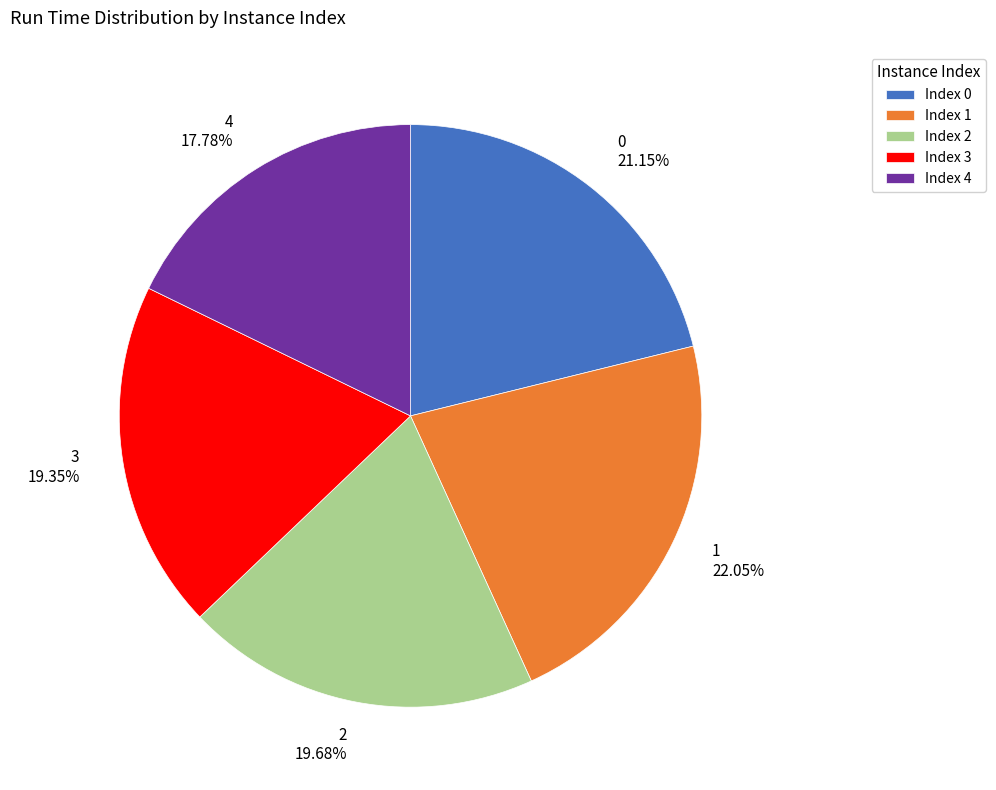

Do Index 4 and Index 1 together represent more than half of the pie?

No